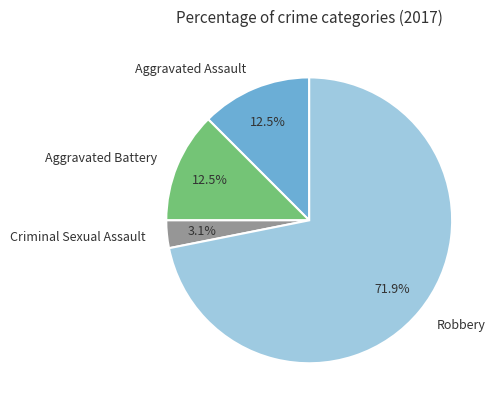

What is the smallest slice in the pie chart?

Criminal Sexual Assault